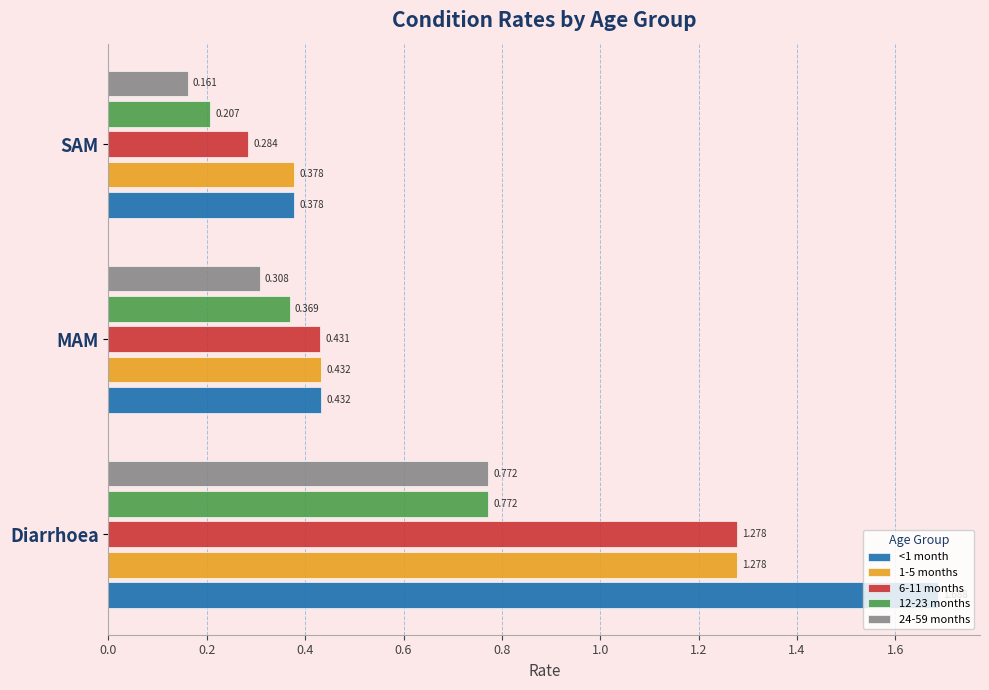

At which category is the sum across all series the highest?

Diarrhoea